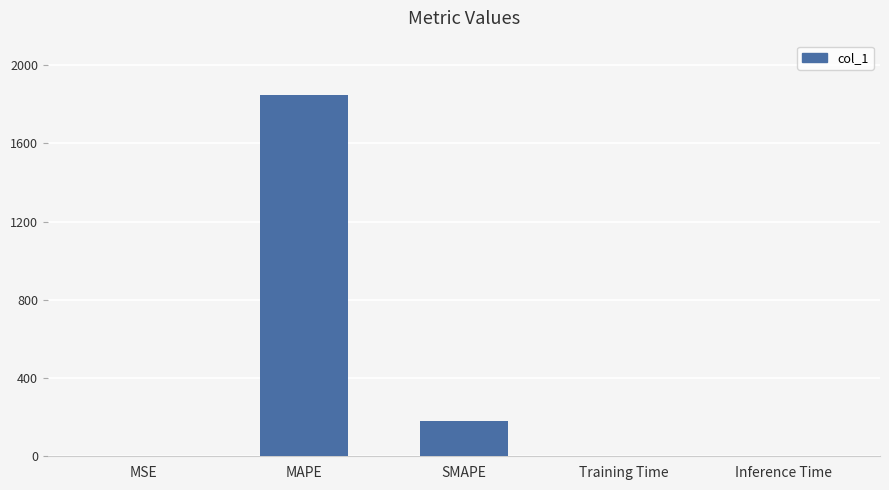

How many data points does each series have?

5